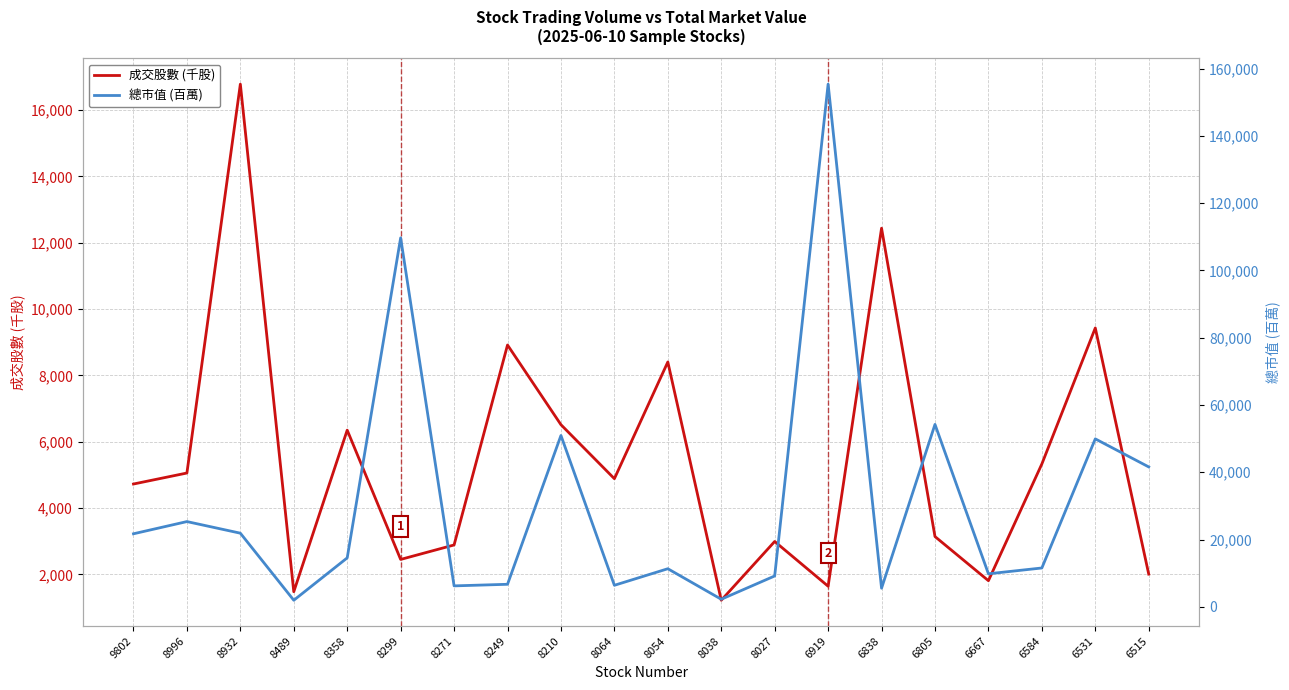

Is this an area chart (filled region under the line)?

No